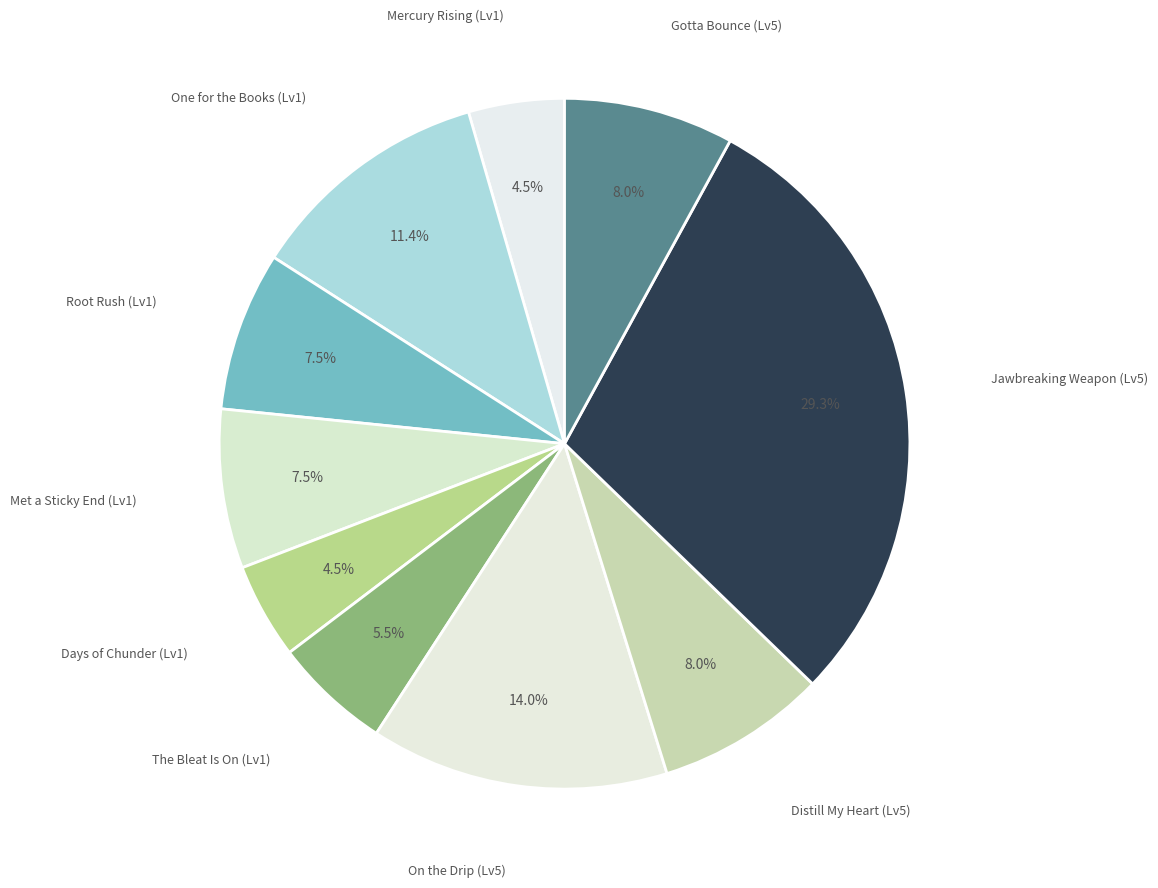

Do Jawbreaking Weapon (Lv5) and Distill My Heart (Lv5) together represent more than half of the pie?

No